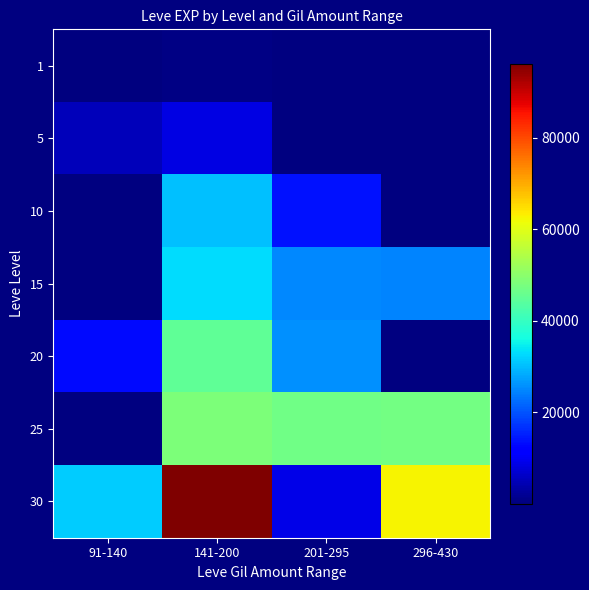

What is the highest value of the 1 series?

630.0